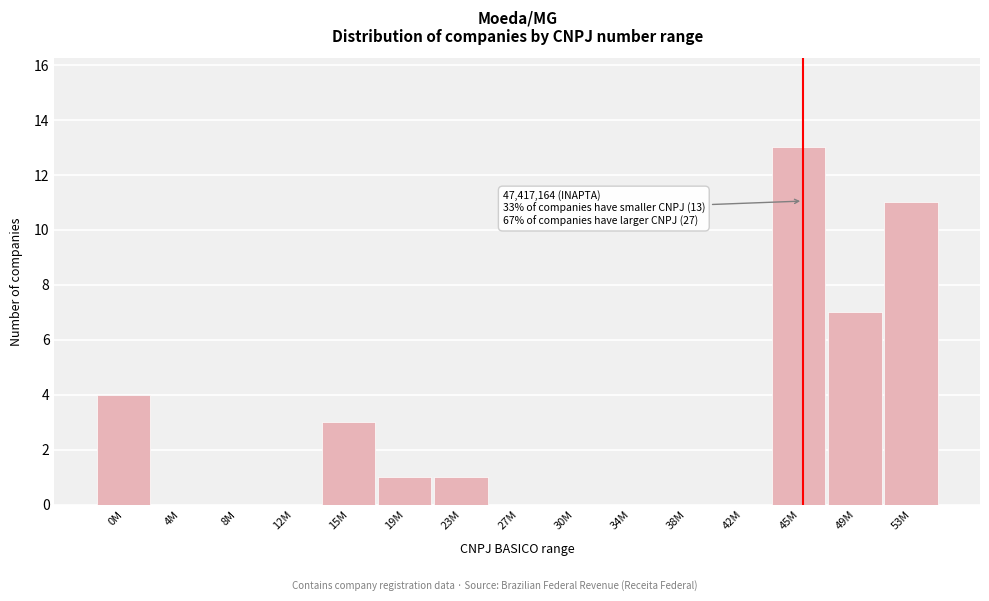

Reading right to left, list all the values displayed in this chart.

53M=11	49M=7	45M=13	42M=0	38M=0	34M=0	30M=0	27M=0	23M=1	19M=1	15M=3	12M=0	8M=0	4M=0	0M=4